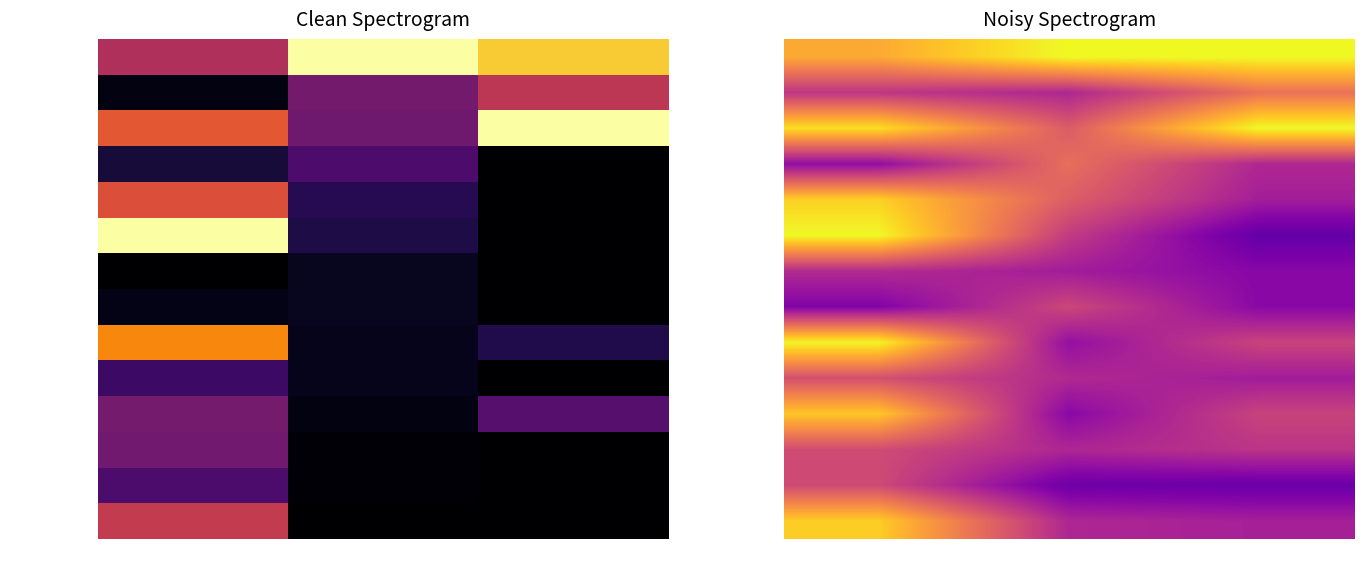

What is the maximum value shown in the chart?

1.0